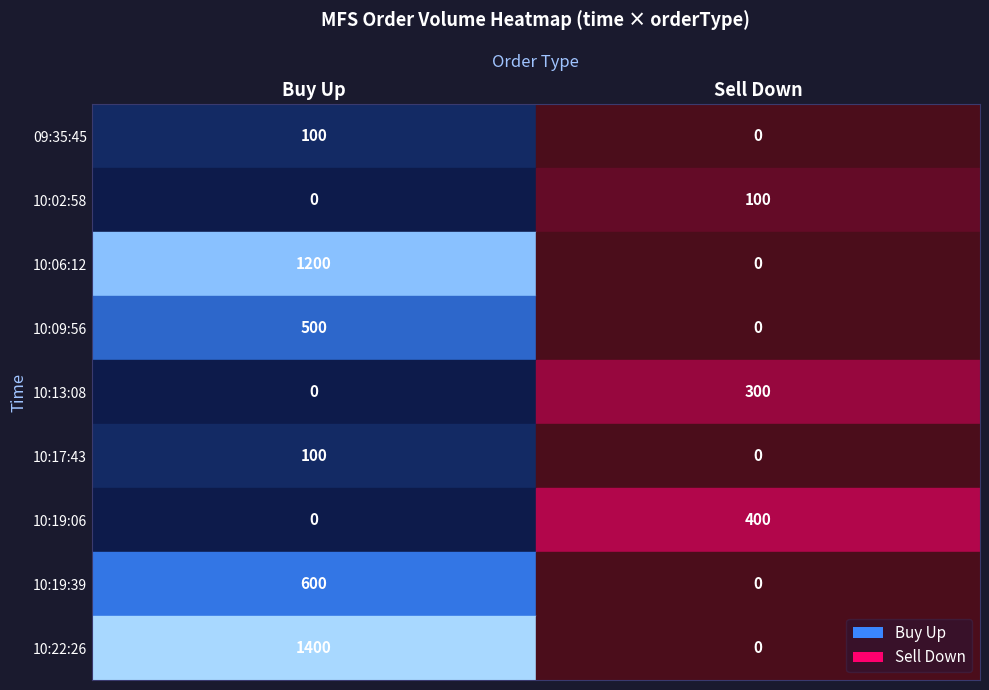

Which has a higher value, Buy Up or Sell Down?

Buy Up